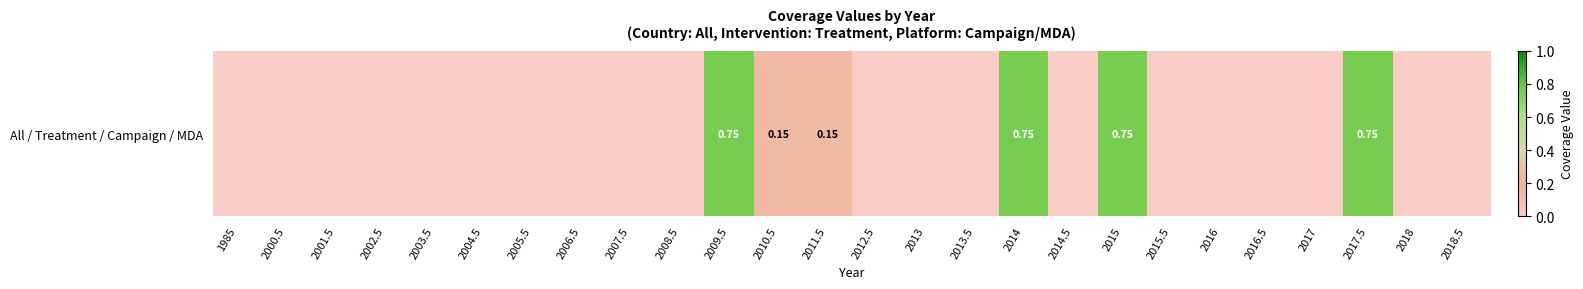

List the labels in order of value, smallest first.

1985, 2000.5, 2001.5, 2002.5, 2003.5, 2004.5, 2005.5, 2006.5, 2007.5, 2008.5, 2012.5, 2013, 2013.5, 2014.5, 2015.5, 2016, 2016.5, 2017, 2018, 2018.5, 2010.5, 2011.5, 2009.5, 2014, 2015, 2017.5